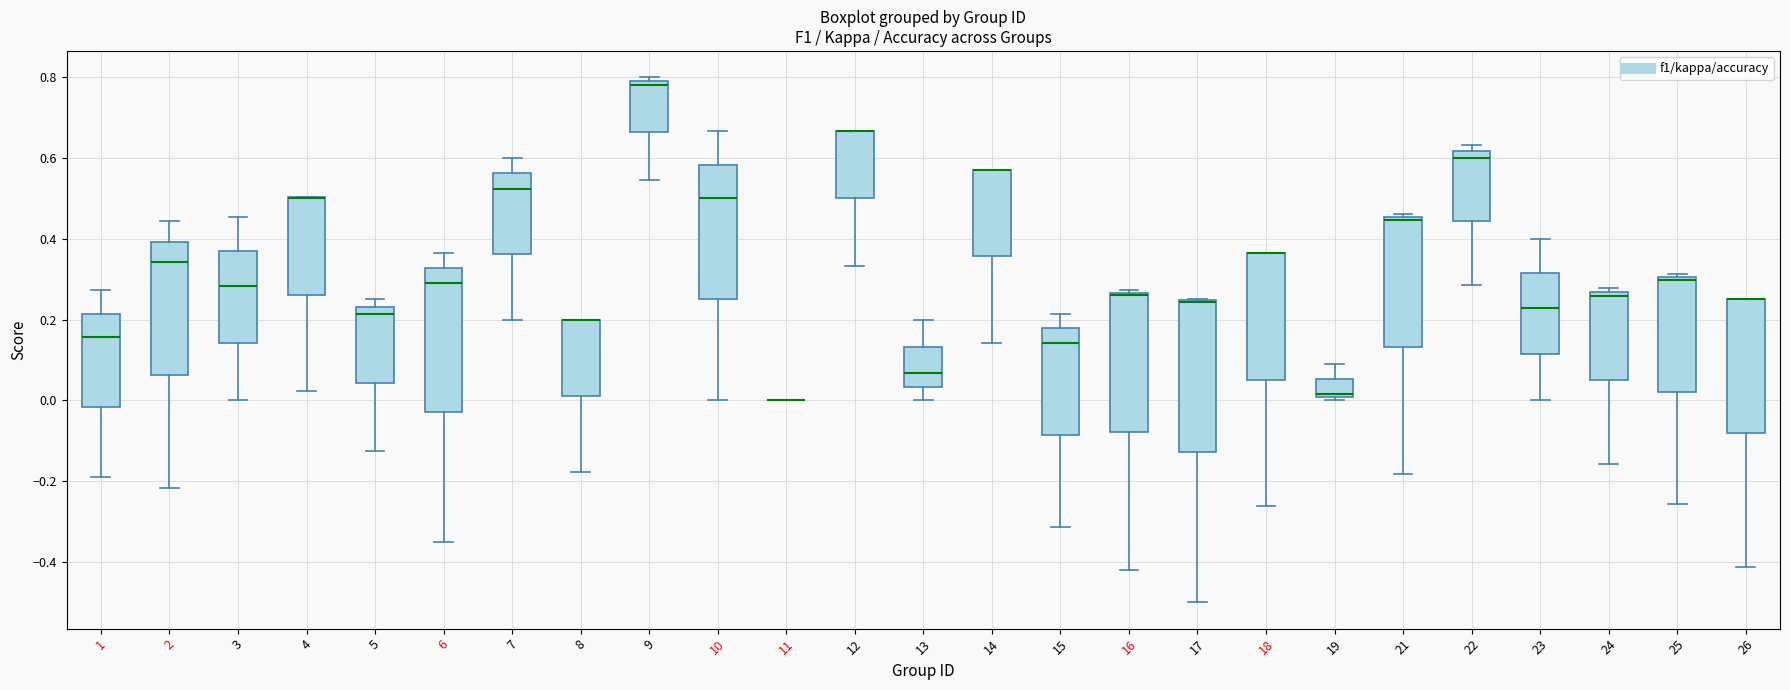

Where is the lower edge of the box at x = 19 on the y-axis? The values are not printed on the chart, so give them approximately, as read against the axis.

0.00